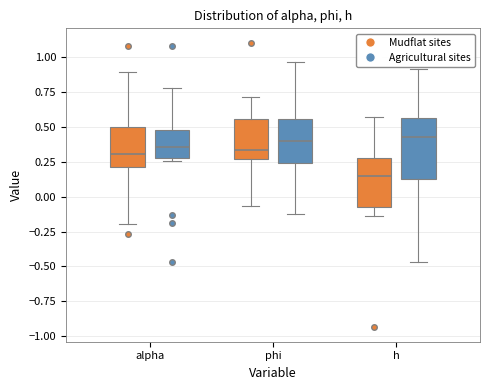

Reading left to right, transcribe this box plot: for each box, give where its median line is, the range the box spans, and where its two whiskers end, as read against the y-axis. The values are not printed on the chart, so give them approximately, as read against the axis.

alpha (Mudflat sites): median 0.30, box 0.20 to 0.50, whiskers -0.20 to 0.90
alpha (Agricultural sites): median 0.35, box 0.30 to 0.50, whiskers 0.25 to 0.75
phi (Mudflat sites): median 0.35, box 0.25 to 0.55, whiskers -0.05 to 0.70
phi (Agricultural sites): median 0.40, box 0.25 to 0.55, whiskers -0.15 to 0.95
h (Mudflat sites): median 0.15, box -0.10 to 0.30, whiskers -0.15 to 0.55
h (Agricultural sites): median 0.45, box 0.10 to 0.55, whiskers -0.45 to 0.90